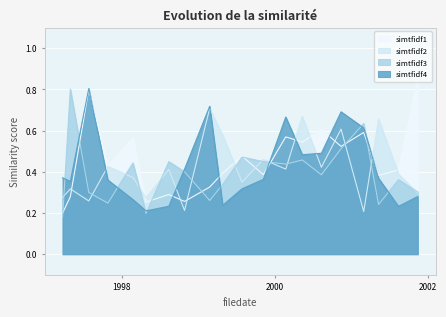

Which series changed the most between 2001-05-11 and 2001-11-14?

simtfidf1